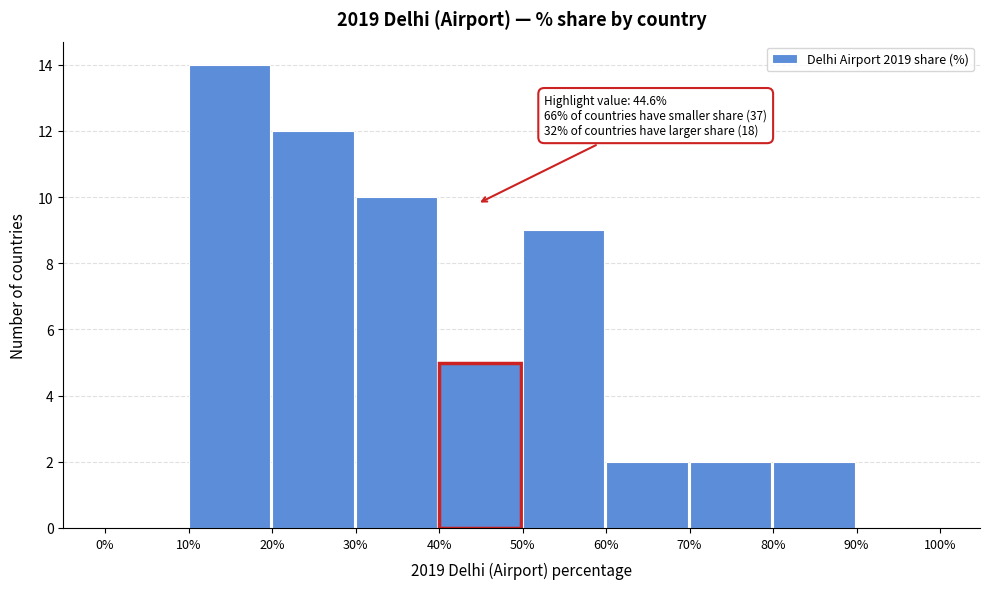

Over which range of the x-axis is the bar tallest?

10% to 20%